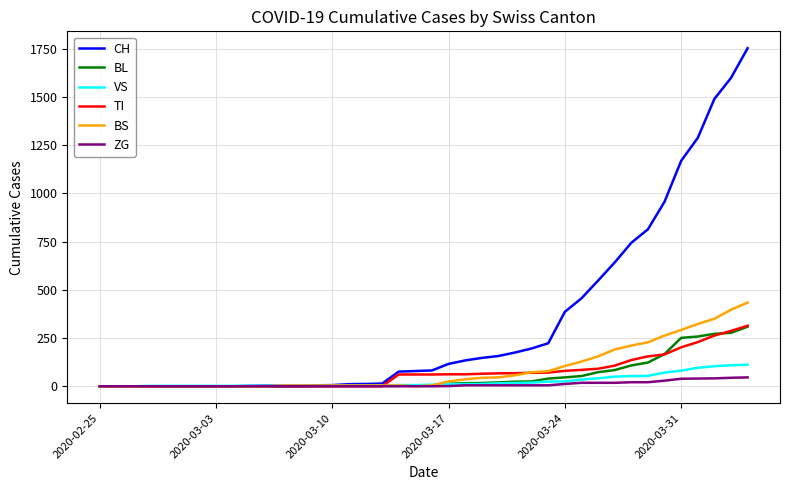

How many values in the BS series are below 4?

12